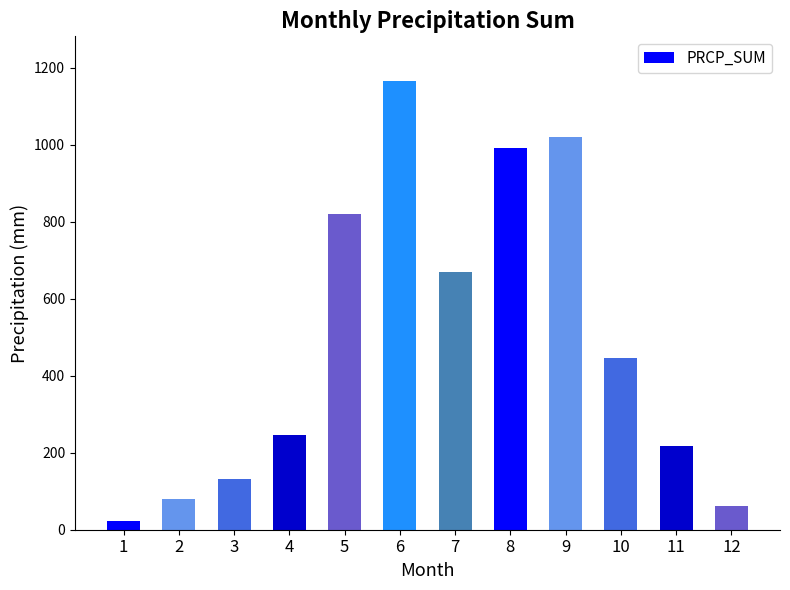

What is the value of the 7th bar from the left?

668.6